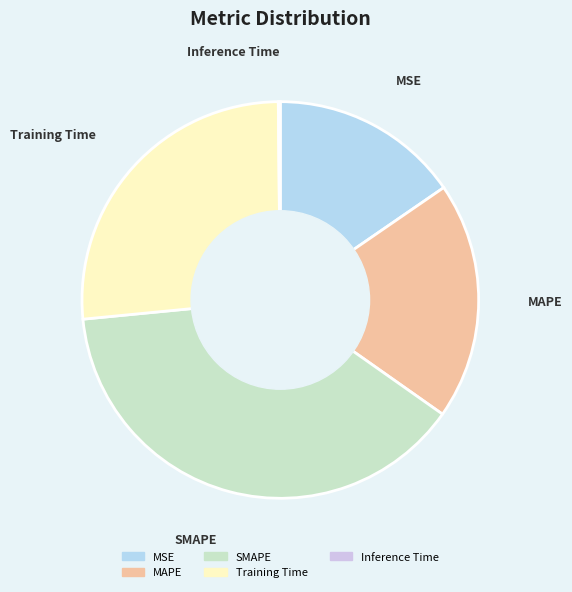

Does MSE account for over 50% of the chart?

No